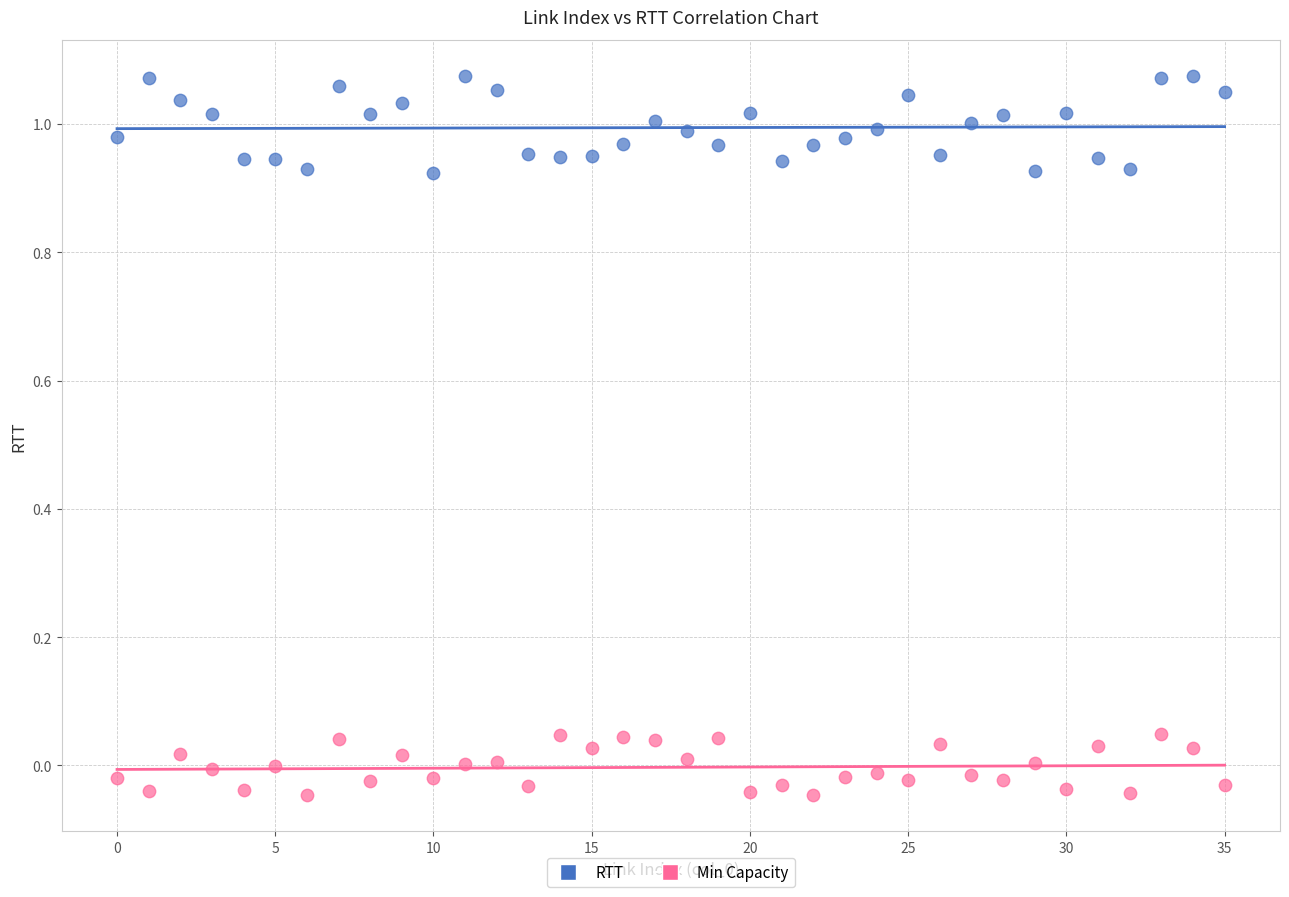

Count the number of points in this scatter plot.

72